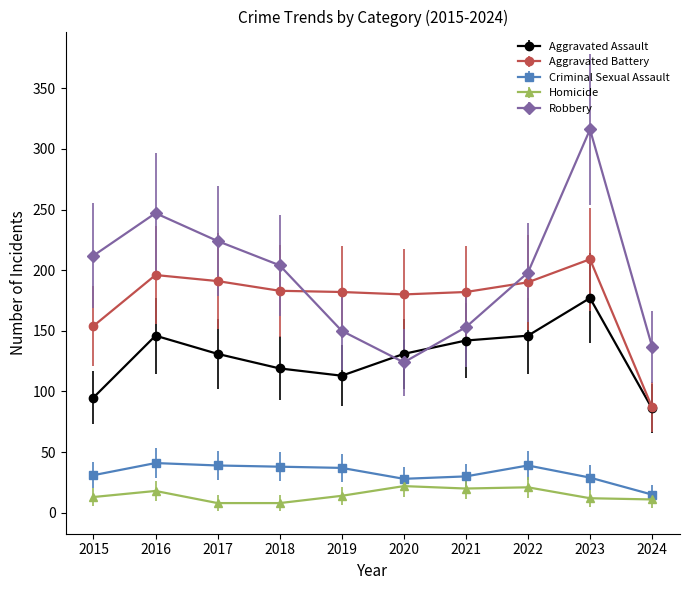

How many categories are shown in the chart?

10